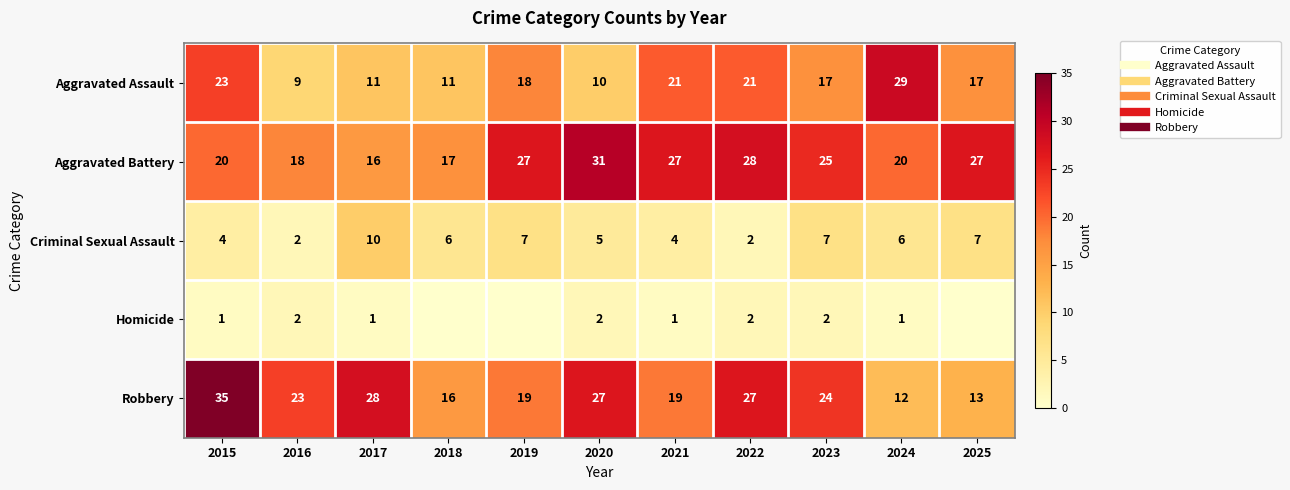

What is the maximum value for Robbery?

35